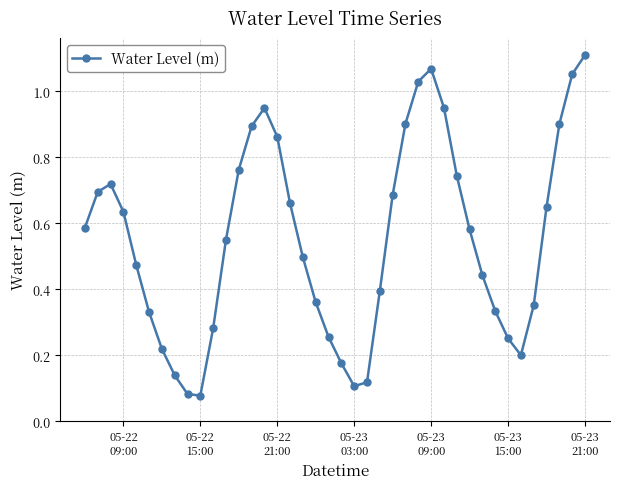

How many categories are shown in the chart?

40